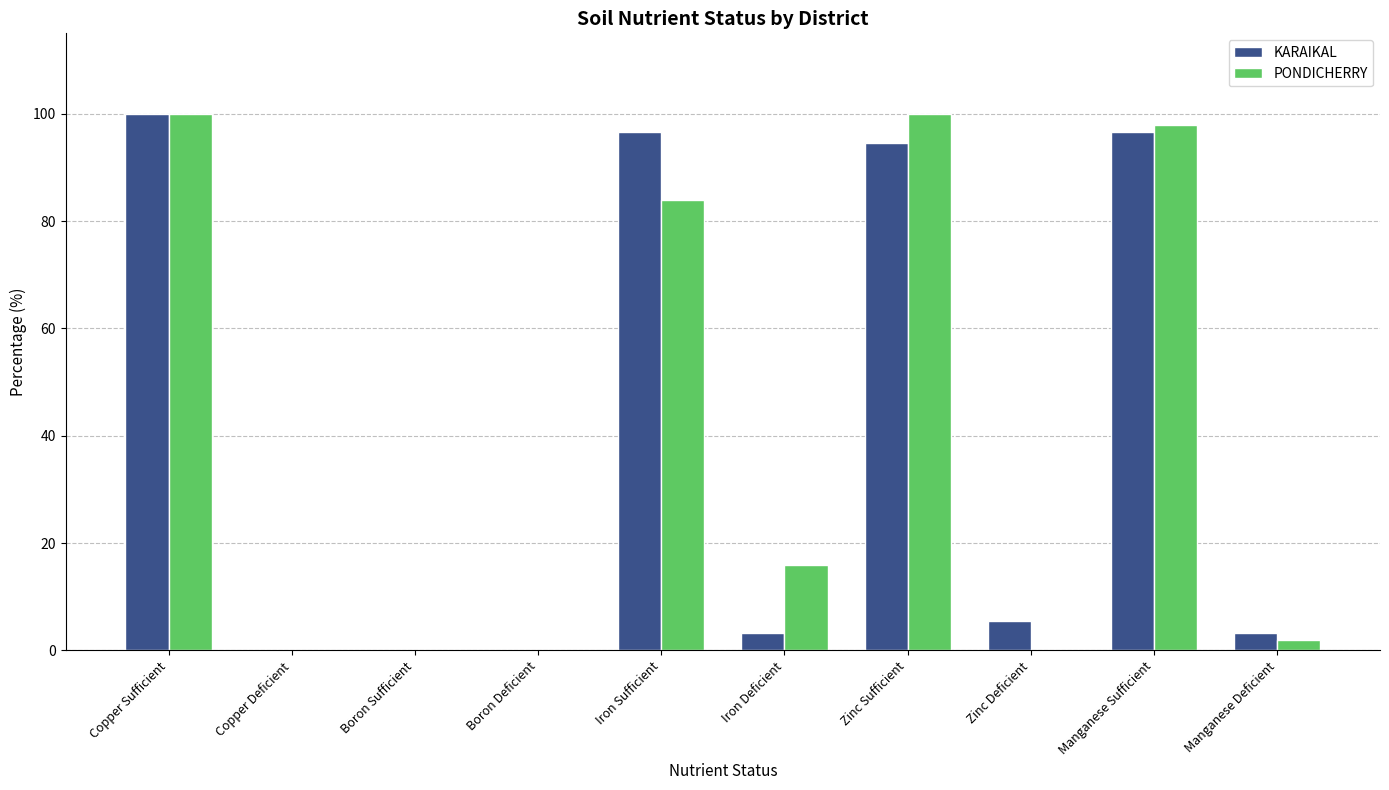

Does the chart contain stacked bars?

No